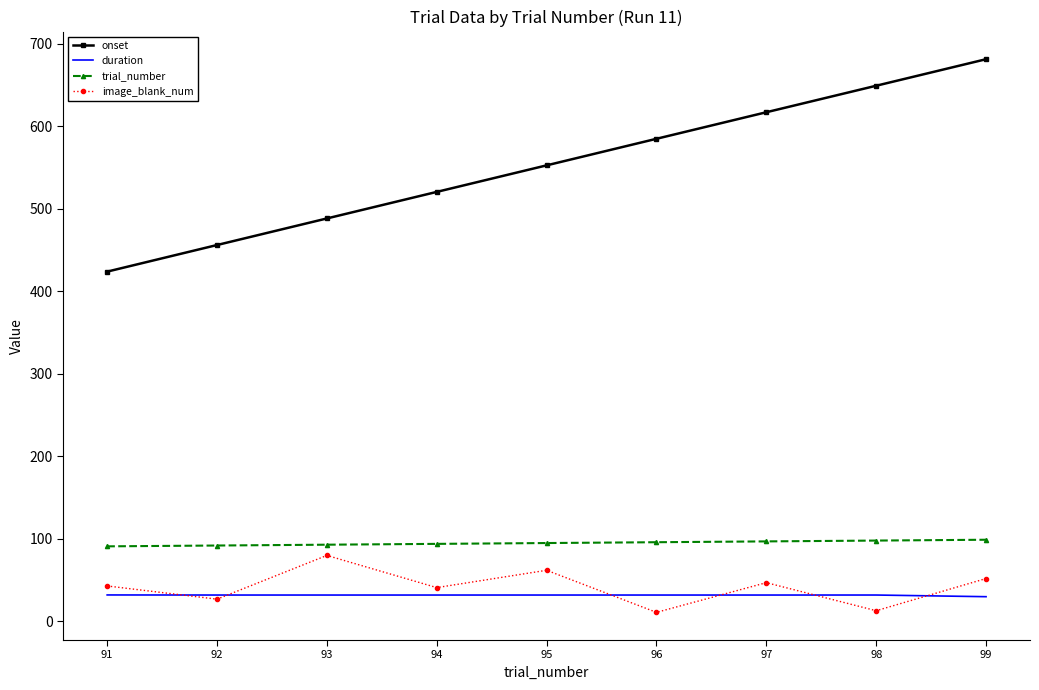

The value of trial_number at 91 is 25.1. True or false?

False